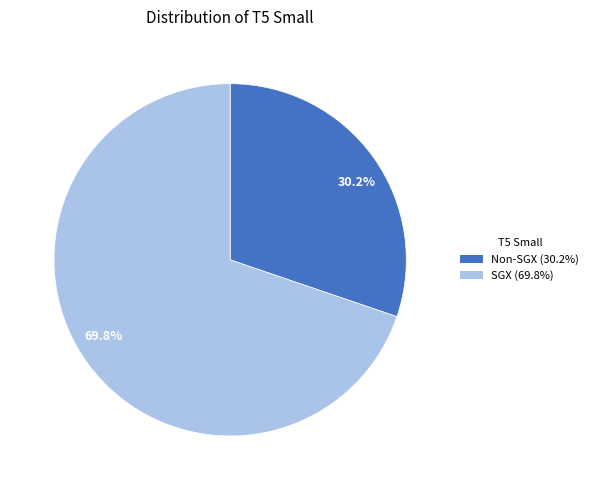

To the nearest percent, what portion does SGX represent?

70%